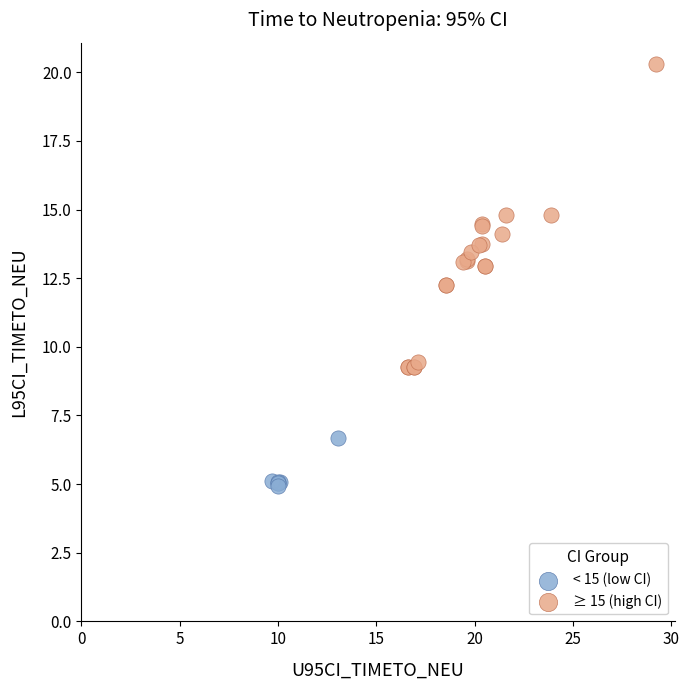

Which series reaches the maximum Y coordinate?

≥ 15 (high CI)